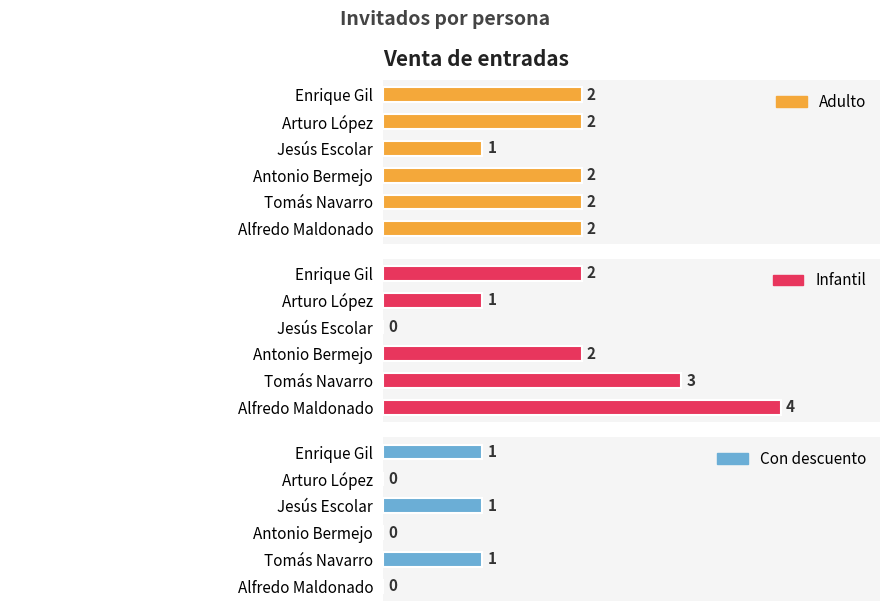

What is the value of the Infantil bar at the 6th from the left?

4